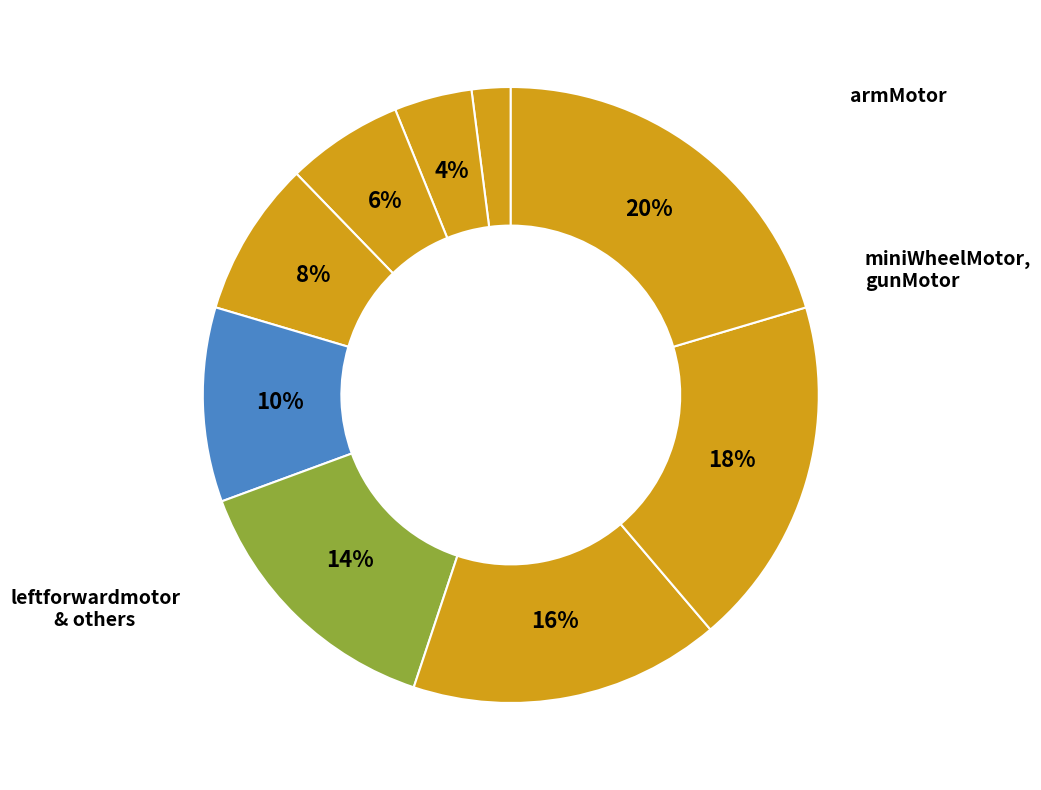

How many slices are in this pie chart?

9